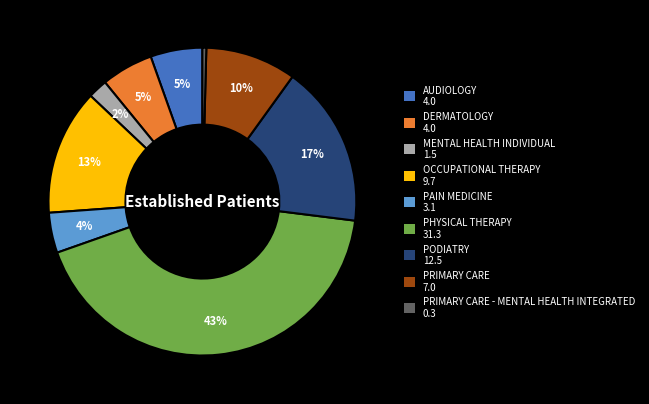

Is there a majority slice in this chart?

No